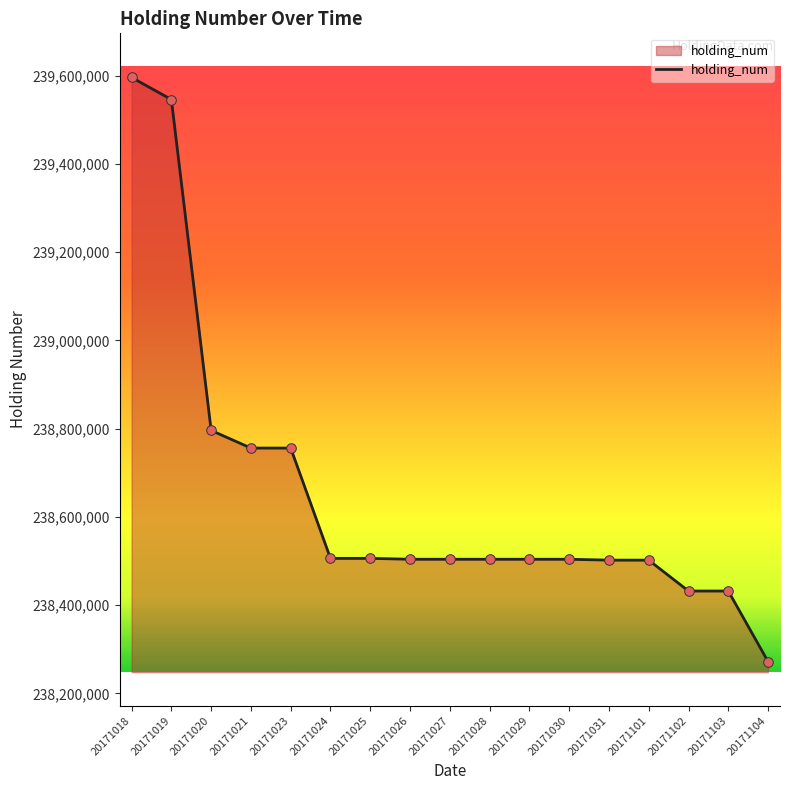

Approximately how many times larger is the value at 20171101 compared to 20171027?

1.0